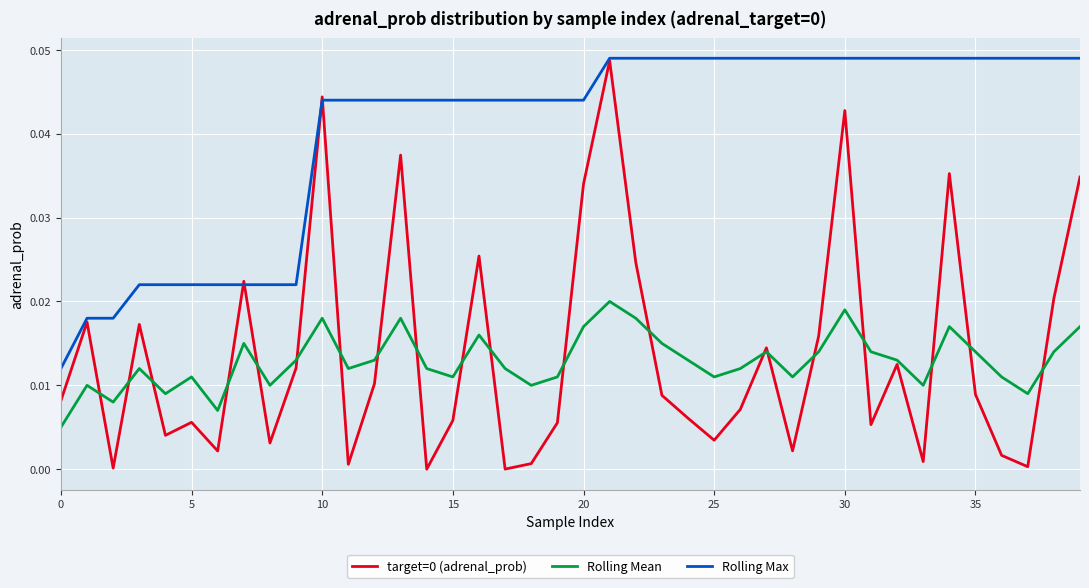

Which series has the largest total across all categories?

Rolling Max